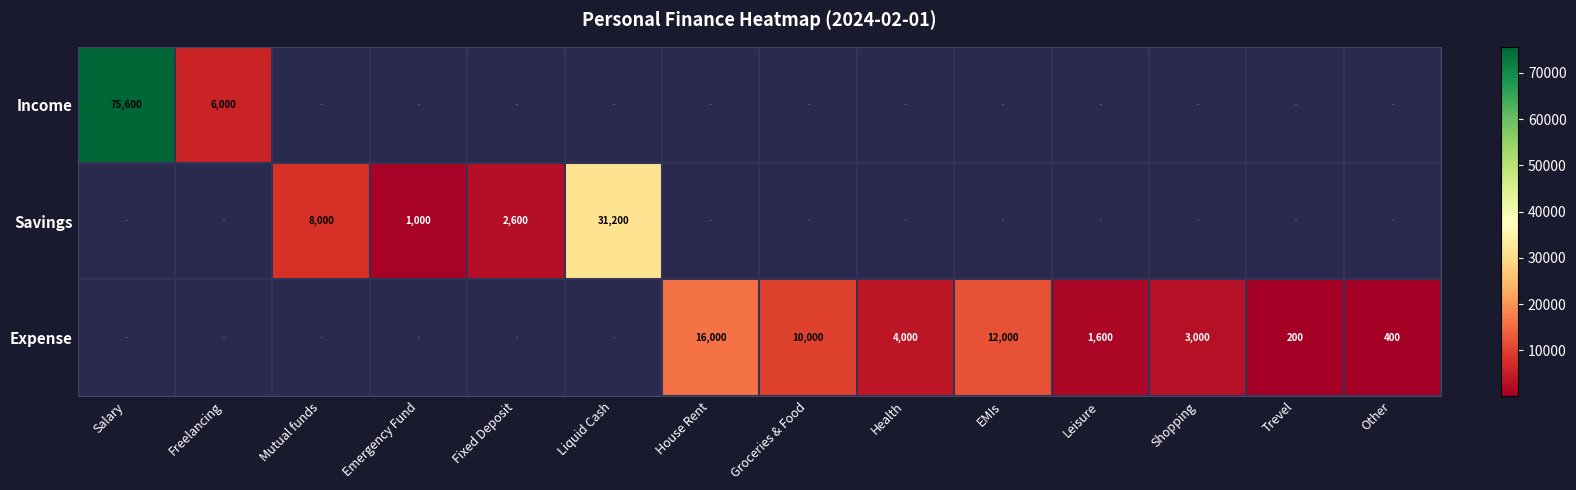

Which category has the highest value across all series?

Salary